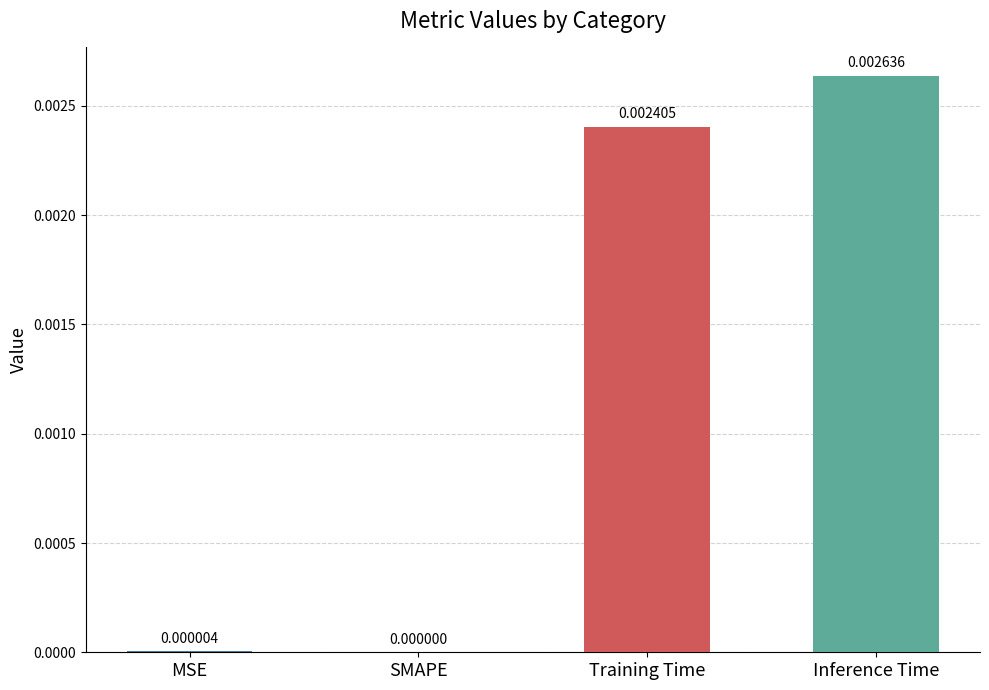

Between Inference Time and SMAPE, which is larger?

Inference Time